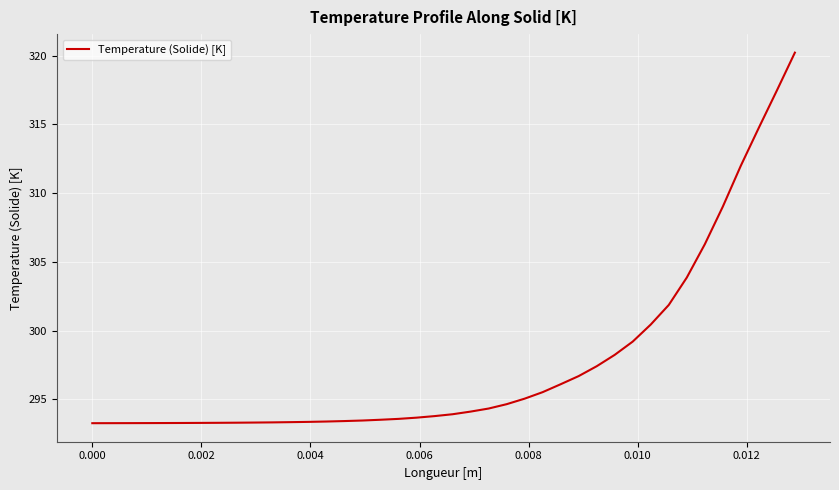

What is the greatest value displayed?

320.2